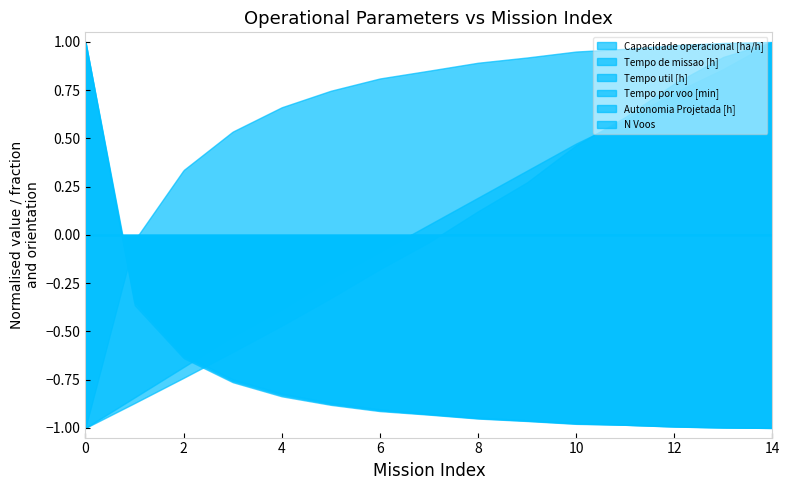

Rank the categories by Tempo util [h] value from lowest to highest.

14, 13, 12, 11, 10, 9, 8, 7, 6, 5, 4, 3, 2, 1, 0